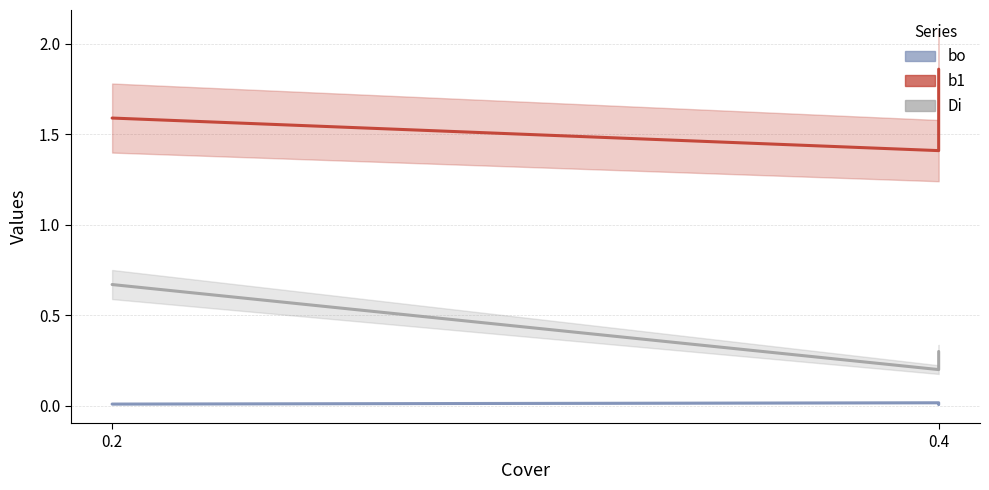

What is the difference between the highest and lowest values at 0.4?

1.4